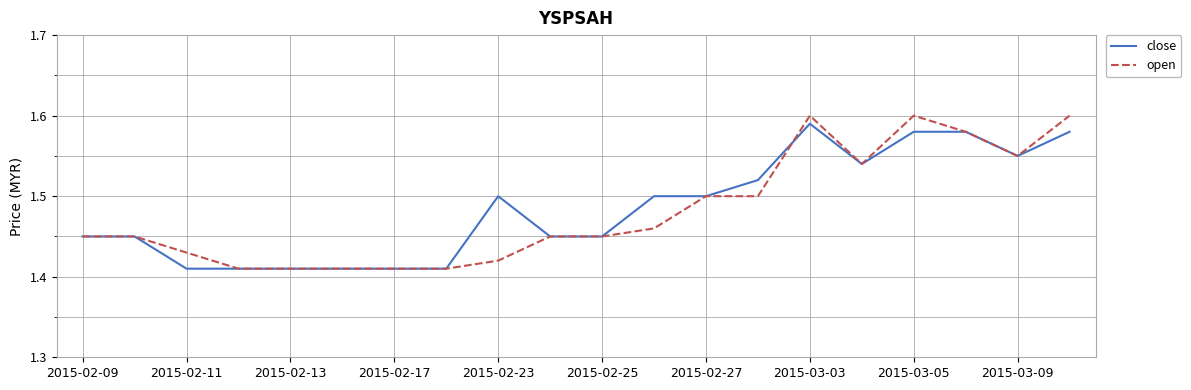

True or false: open has a value of 2.7 at 2015-03-03.

False